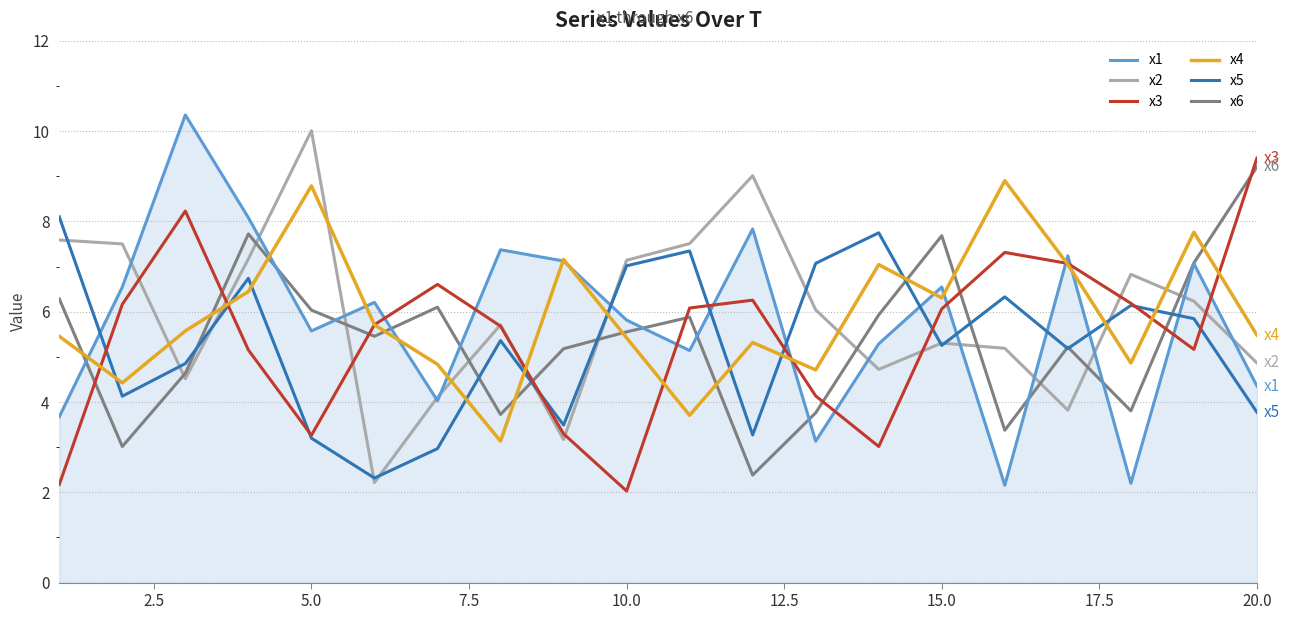

Which series ends up on top after the final intersection of x4 and x6?

x6